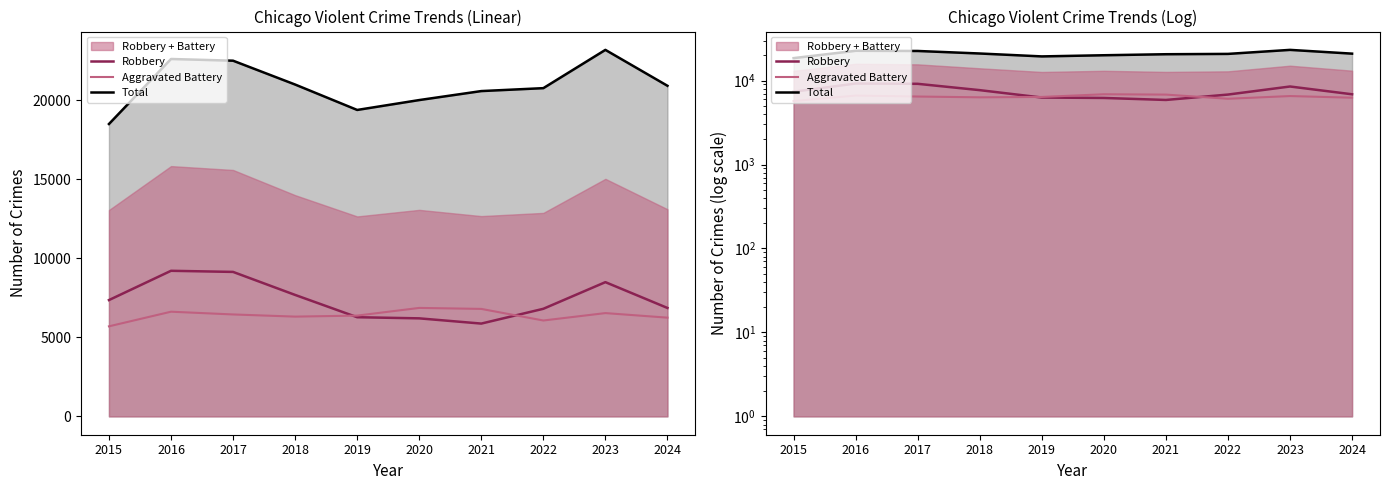

Which series has the largest total across all categories?

Total